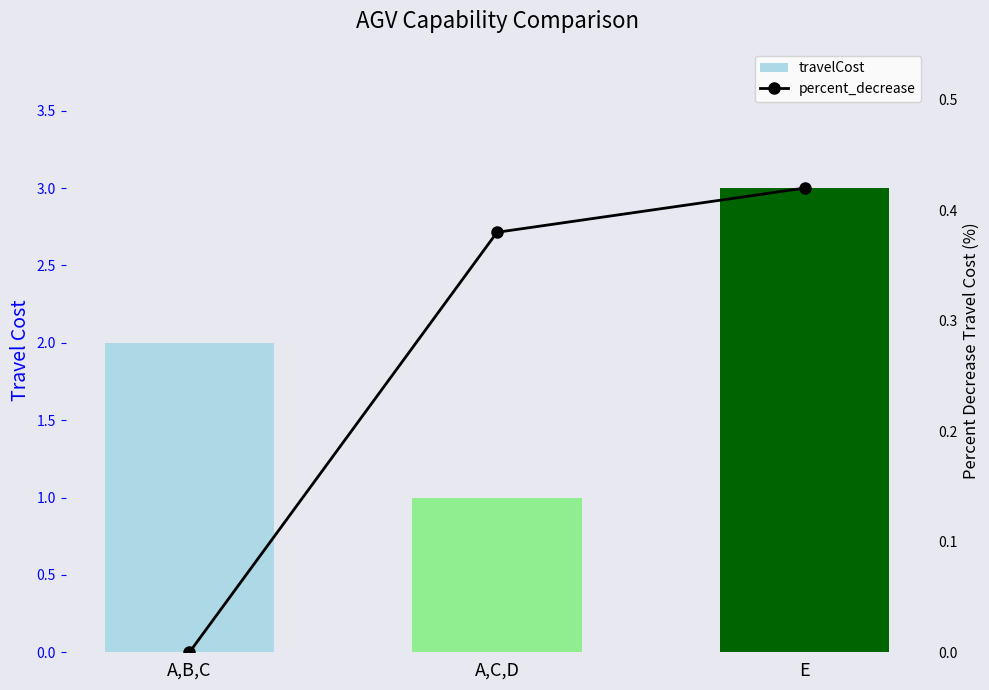

What is the maximum value shown in the chart?

3.0